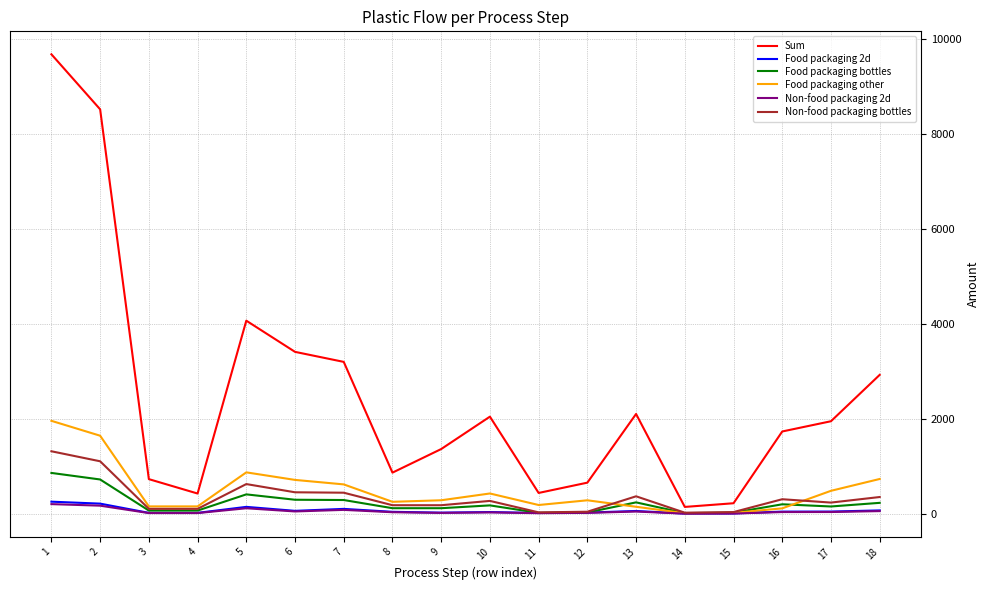

Which series changed the most between 7 and 17?

Sum